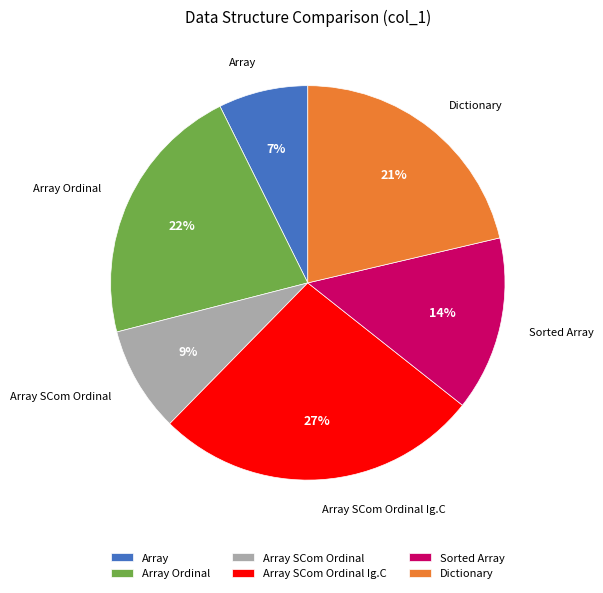

Is the sum of Array Ordinal and Array SCom Ordinal Ig.C greater than half?

No